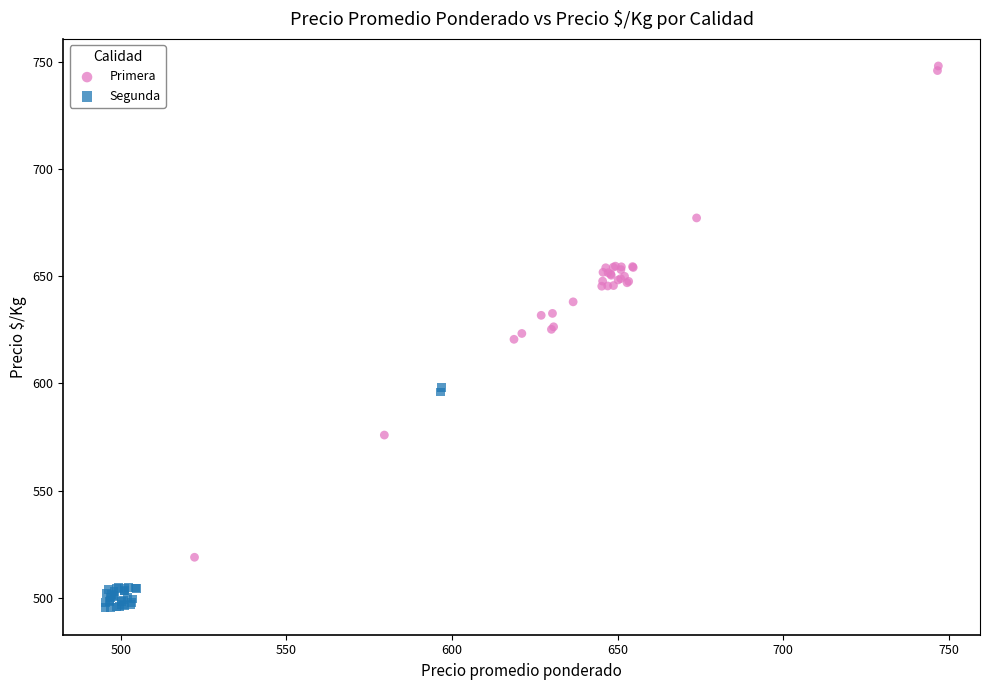

Which series contains the highest Y value?

Primera